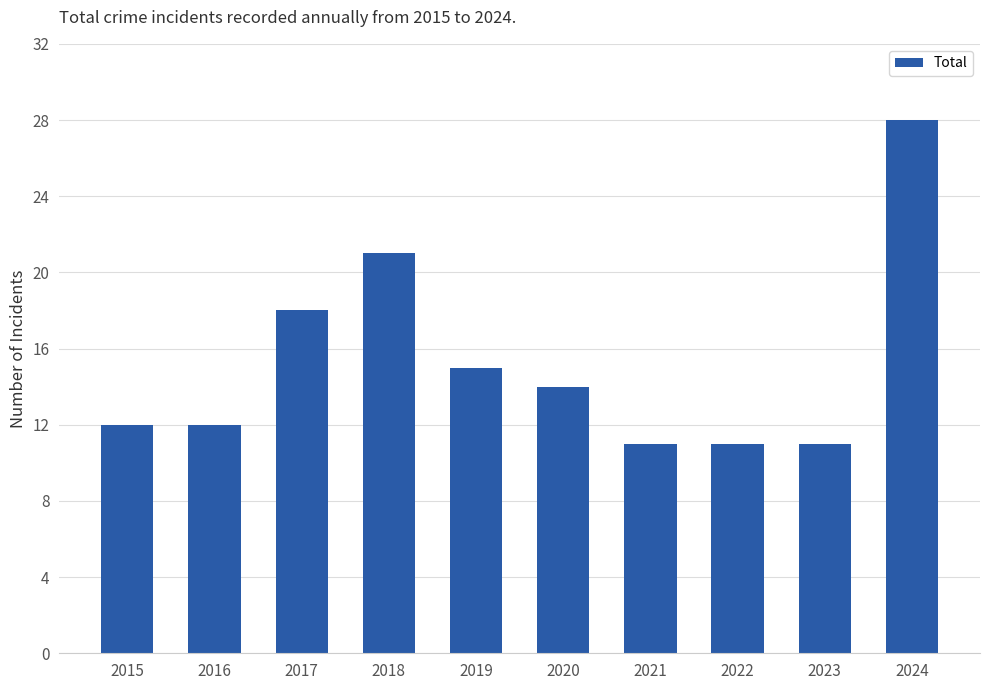

Count the number of categories in the chart.

10